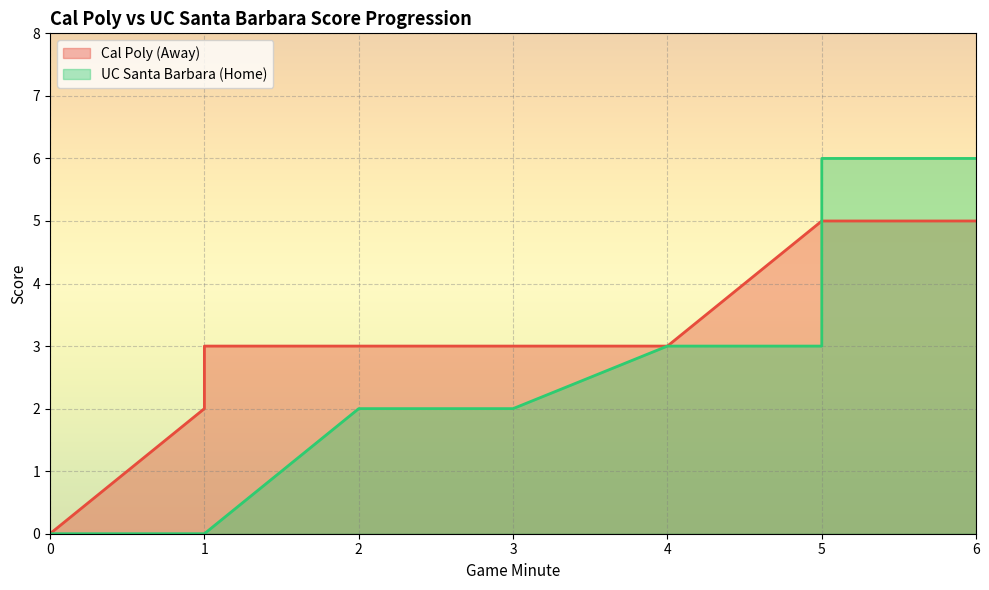

The Home Score series shows 3 at 3. True or false?

False